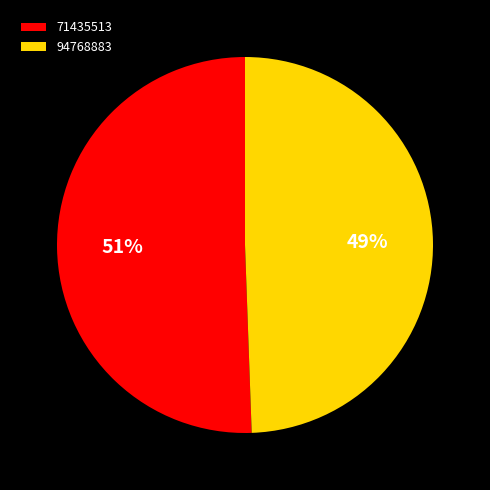

To the nearest percent, what is the combined percentage of 94768883 and 71435513?

100%